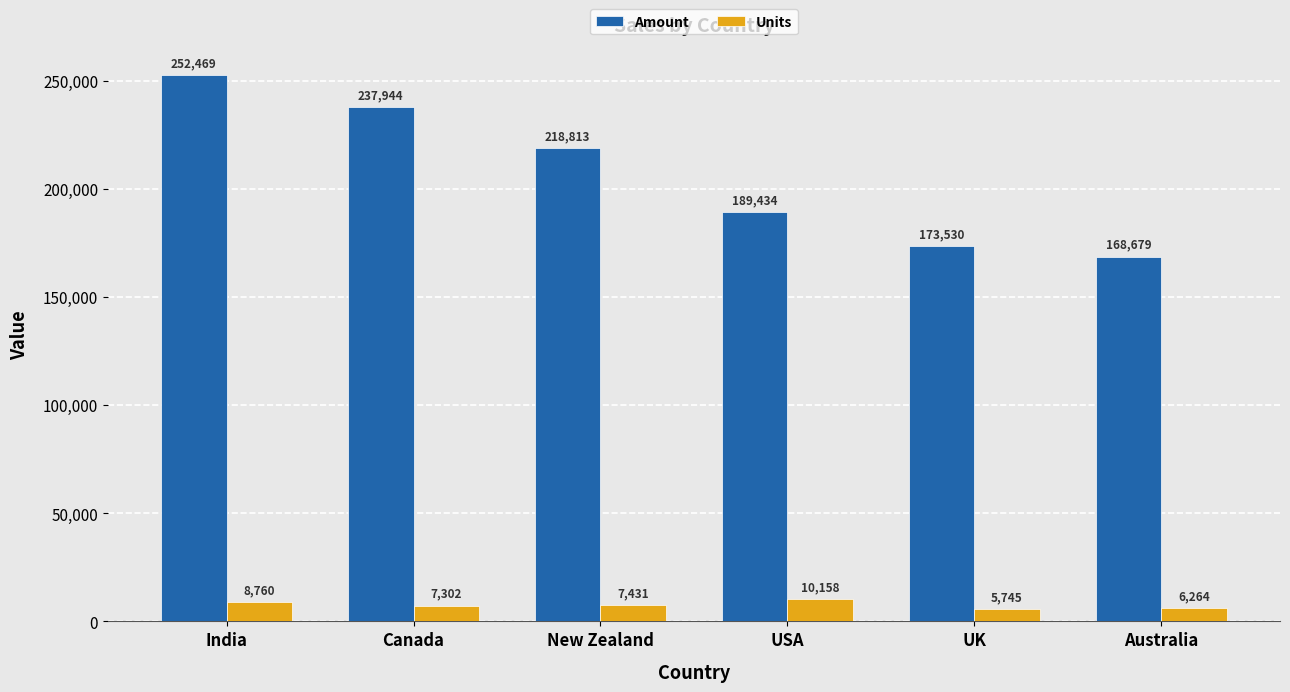

Is the value of Amount at Canada greater than the value of Units at India?

Yes